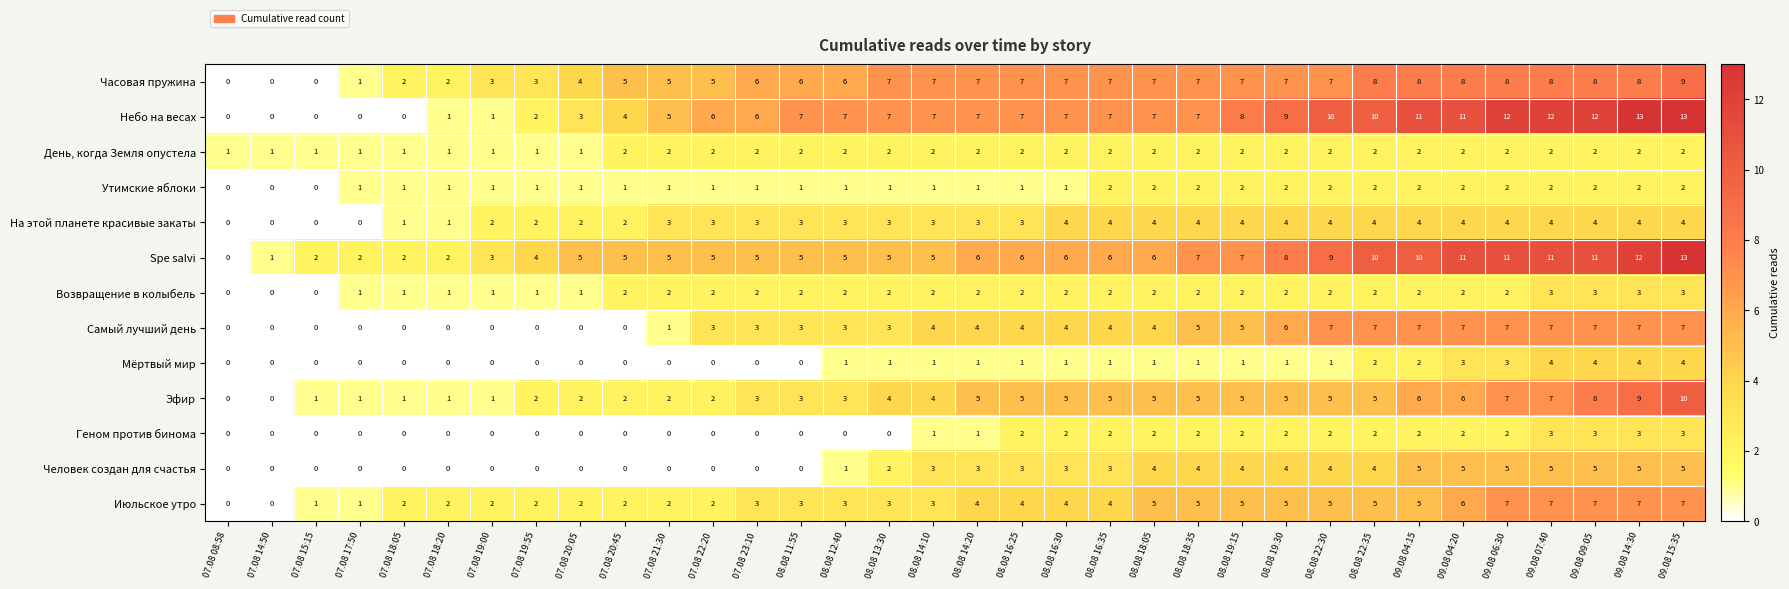

What is the difference between the Самый лучший день values at 07.08 20:05 and 09.08 07:40?

7